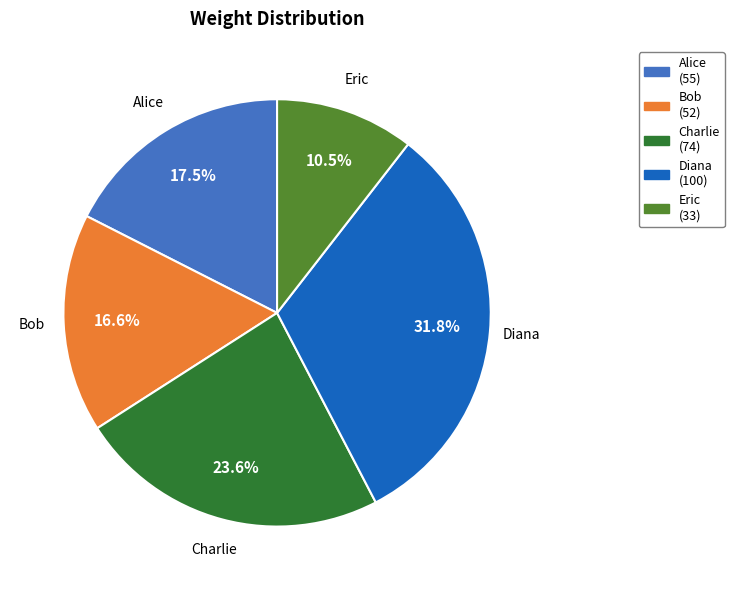

Is Alice the majority of the pie?

No